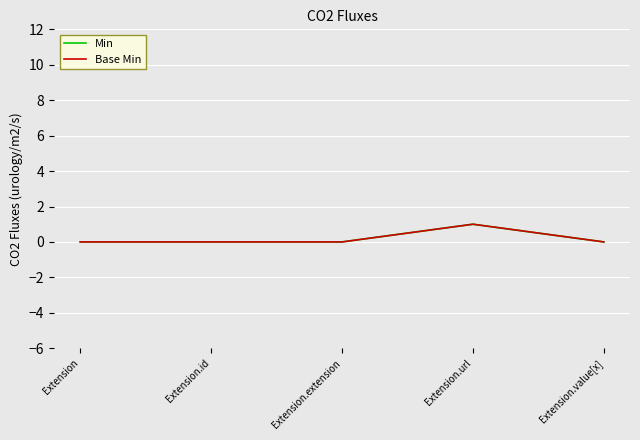

Does the chart have visible grid lines?

Yes